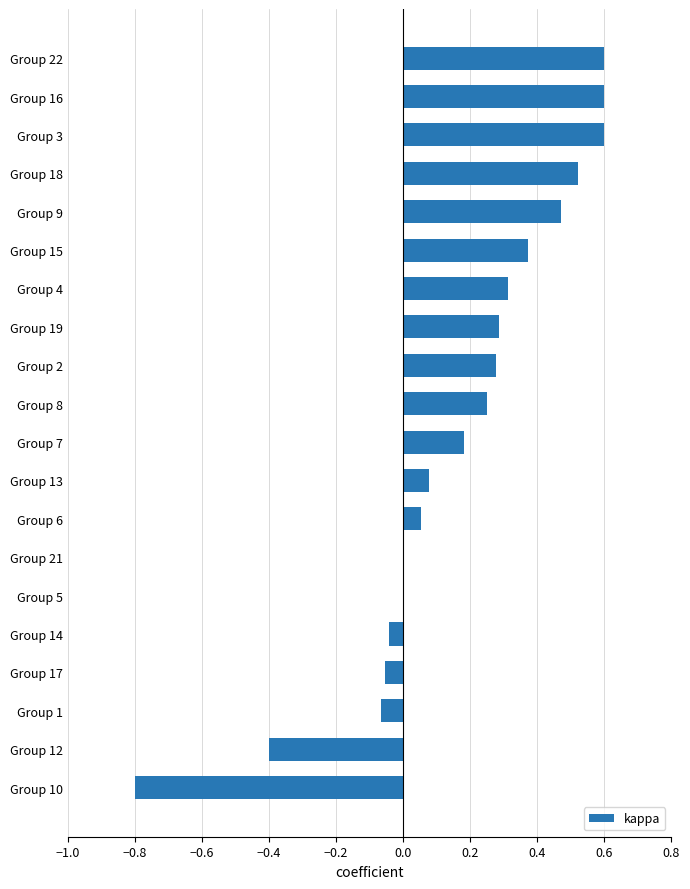

Count the number of categories in the chart.

20